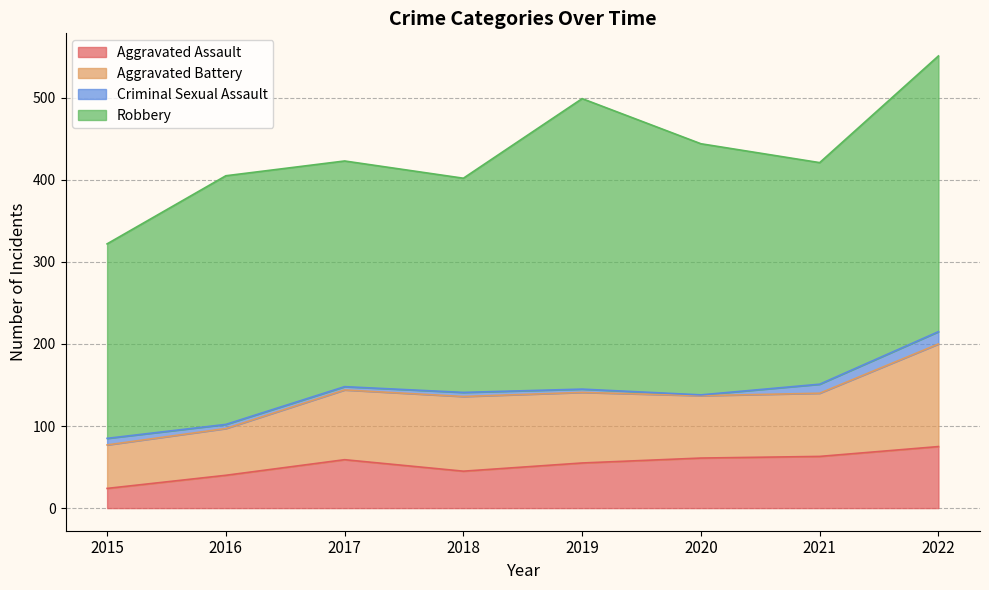

At which category is the sum across all series the highest?

2022